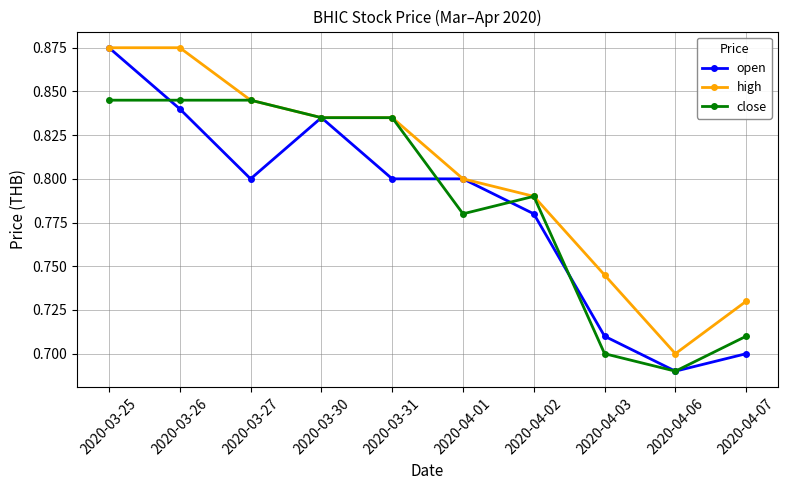

What is the label of the 4th point from the left?

2020-03-30